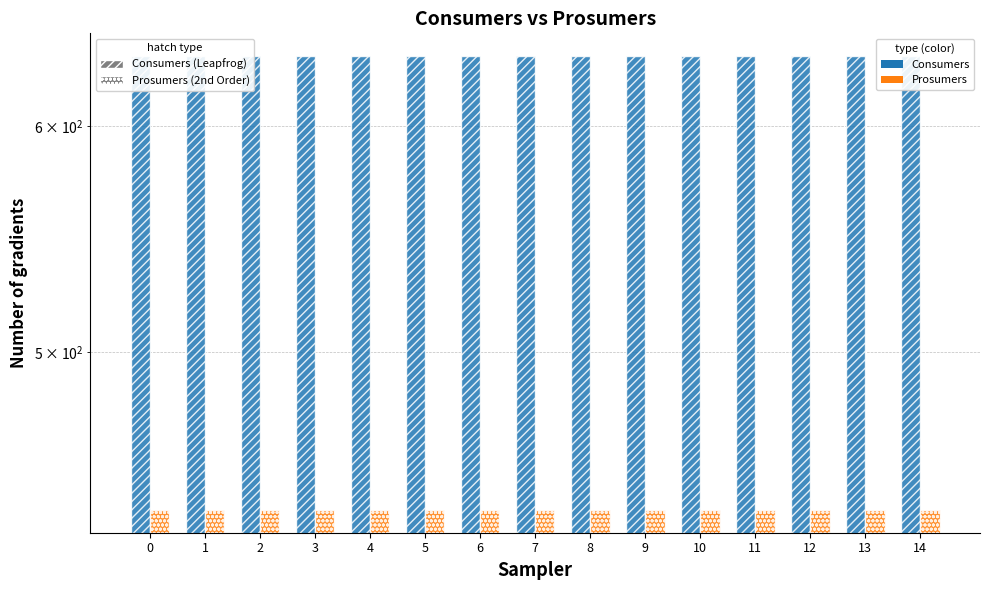

Which has a higher value, 12 or 5?

12